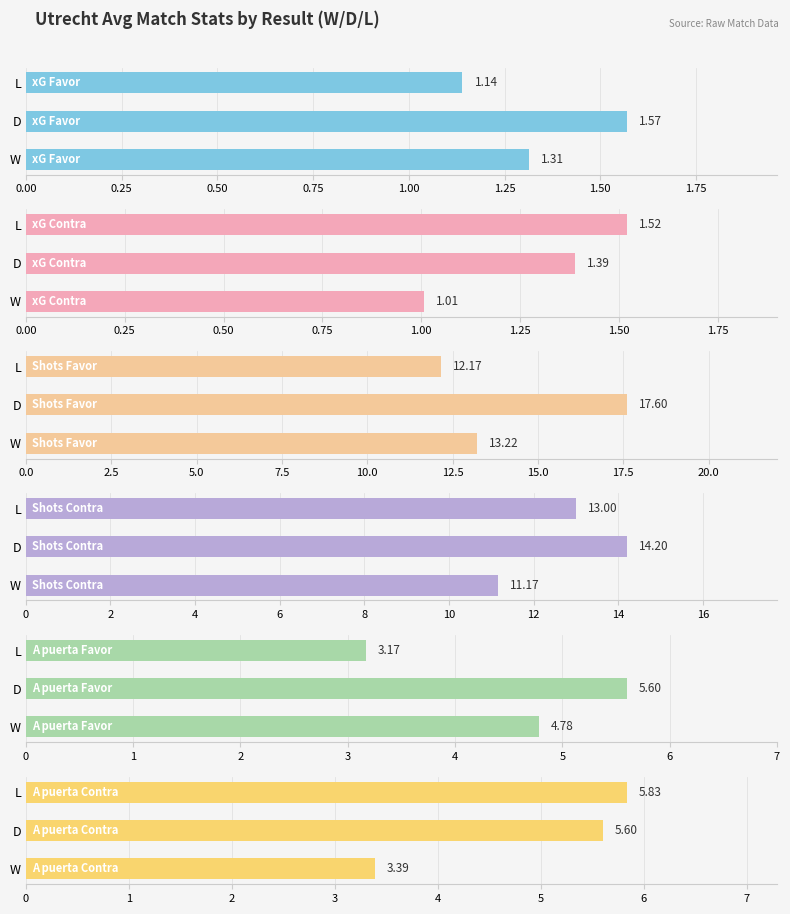

What is the difference between the highest and lowest values at W?

12.2